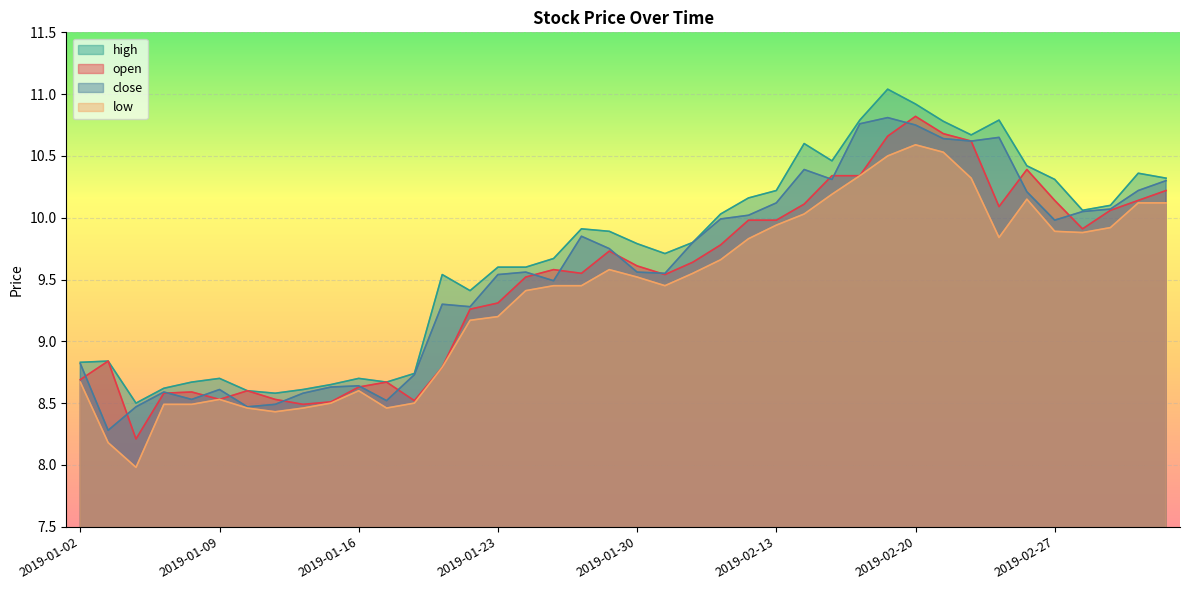

True or false: close and low cross at least once.

False